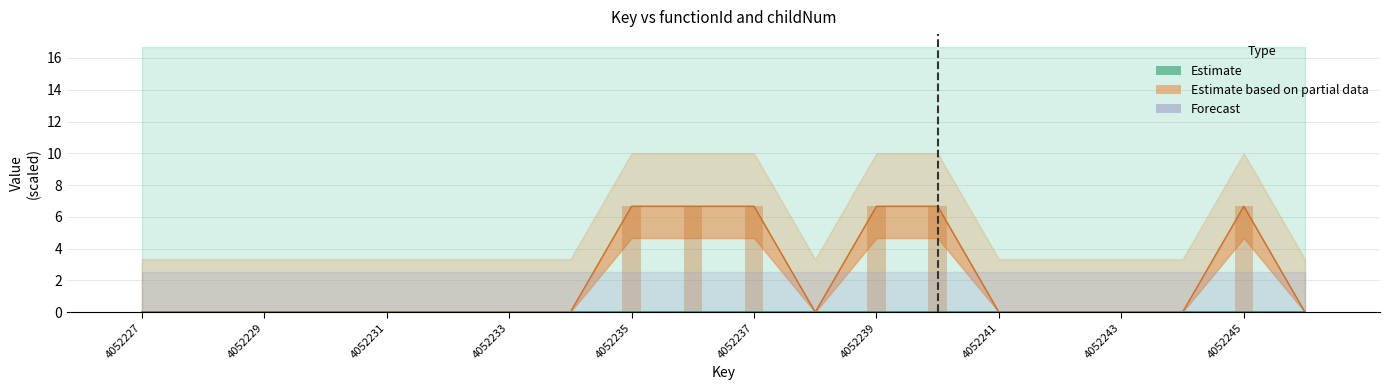

Does the chart contain stacked bars?

No